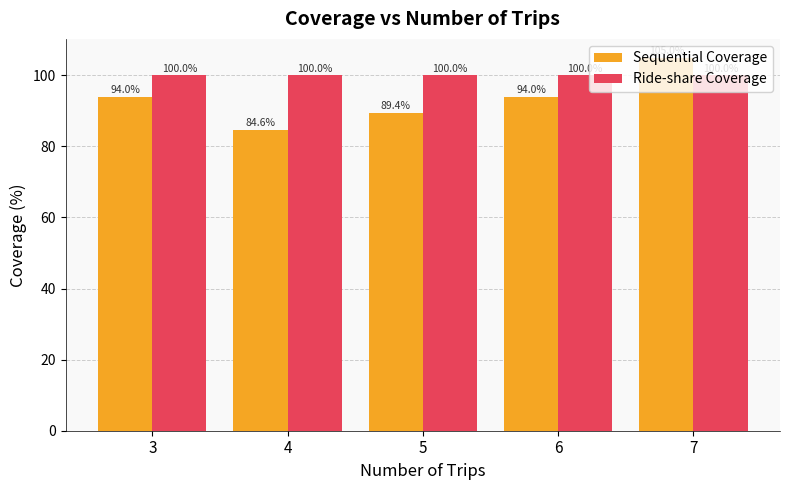

List the series in order of their peak value, highest first.

Sequential Coverage, Ride-share Coverage